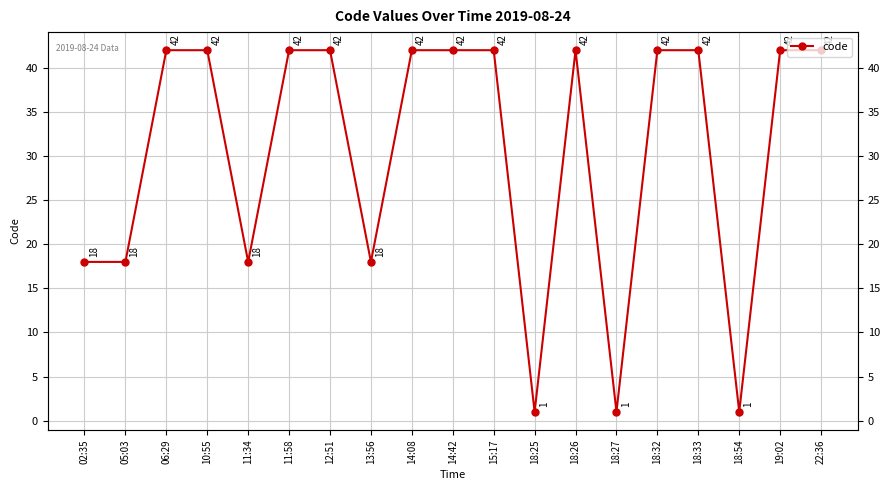

What is the difference between the maximum and minimum values?

41